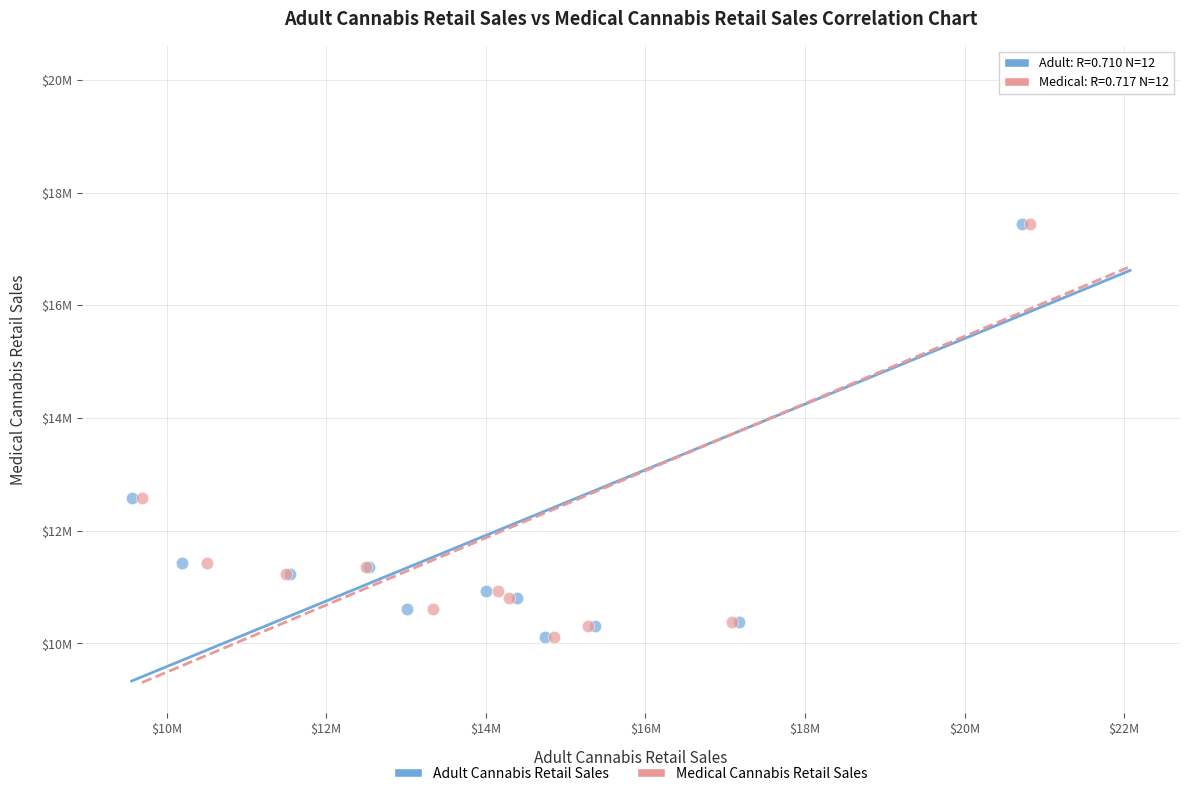

What are all the series names shown in the legend?

Adult Cannabis Retail Sales, Medical Cannabis Retail Sales